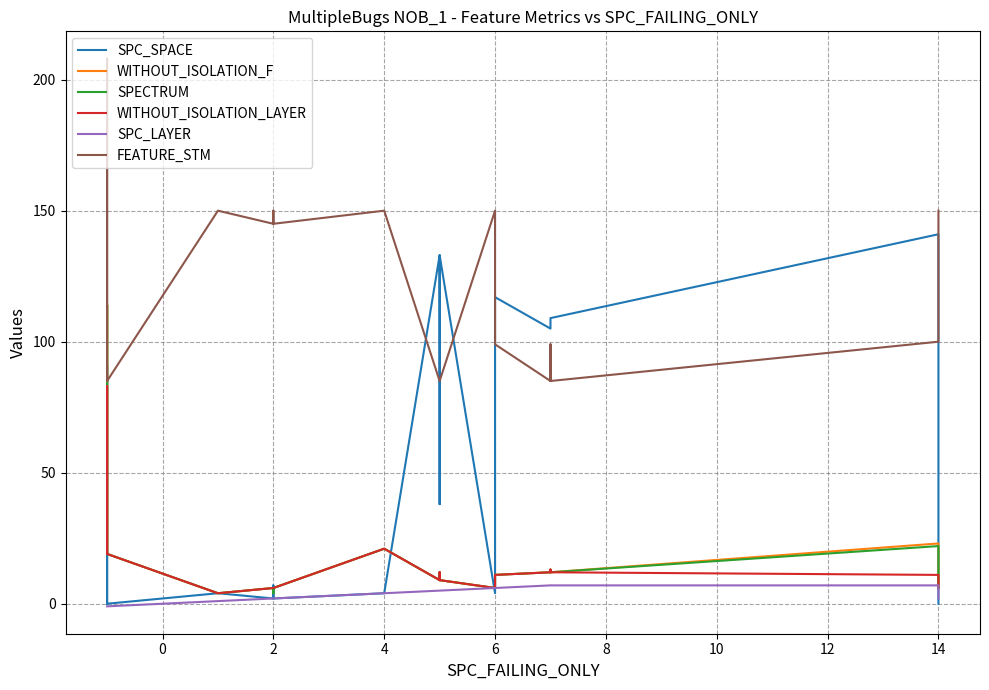

How many interior local peaks does the WITHOUT_ISOLATION_LAYER series have?

4